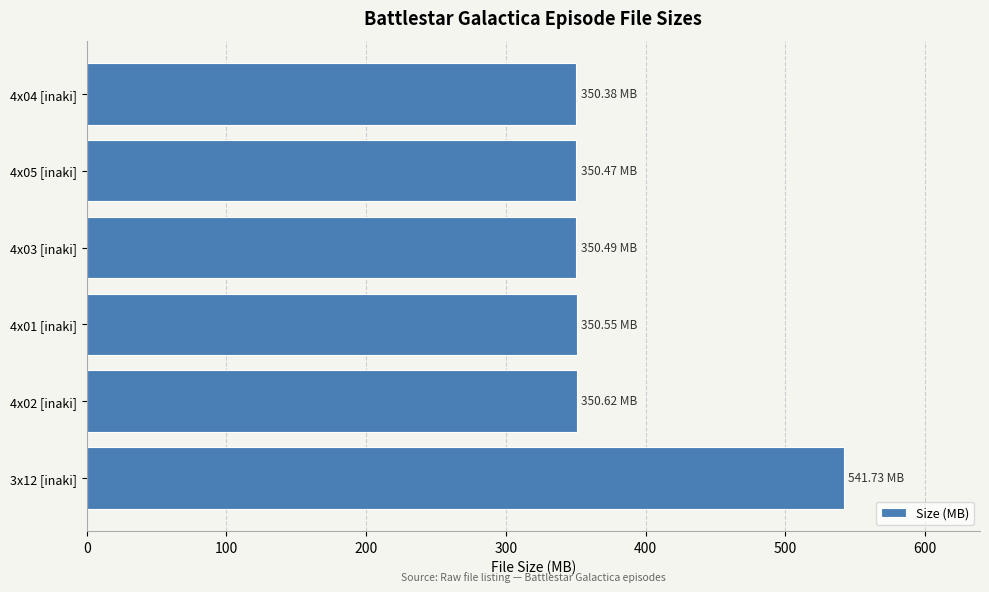

Does the chart contain any negative values?

No